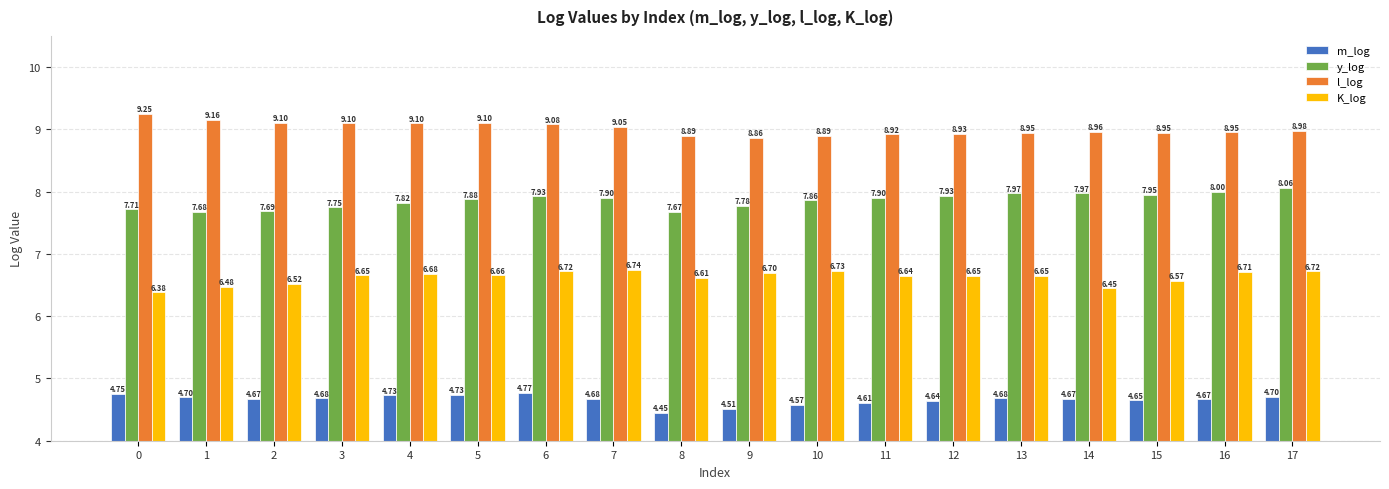

What is the difference between the second highest and second lowest values in the K_log series?

0.3